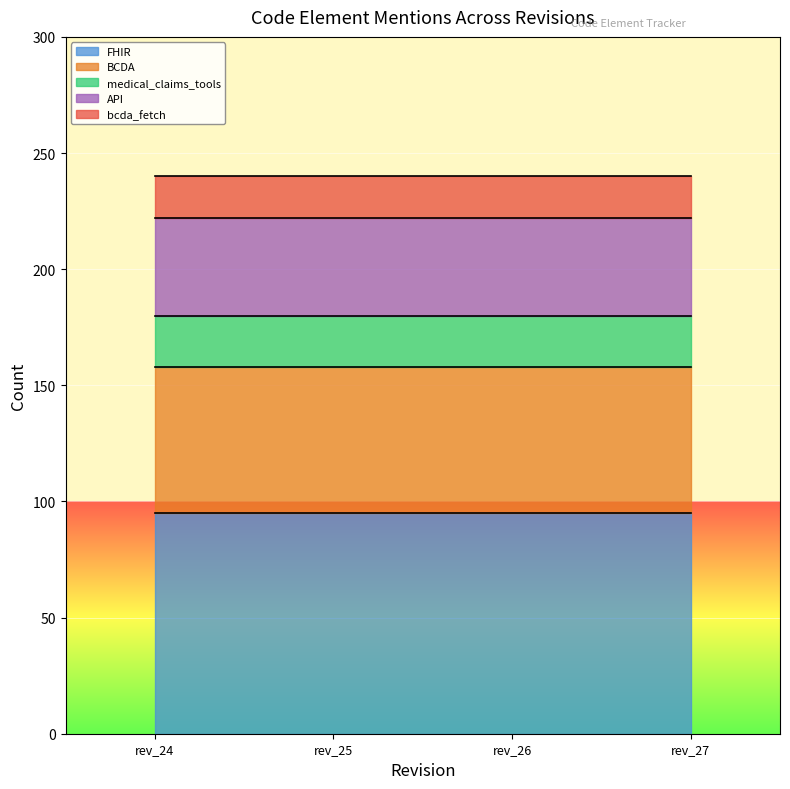

Where is API nearest to the value 42?

rev_24